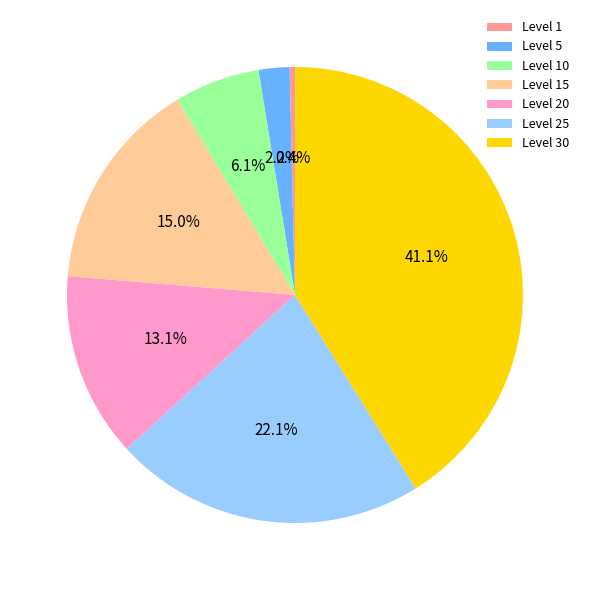

Is there any slice that represents more than half of the pie?

No